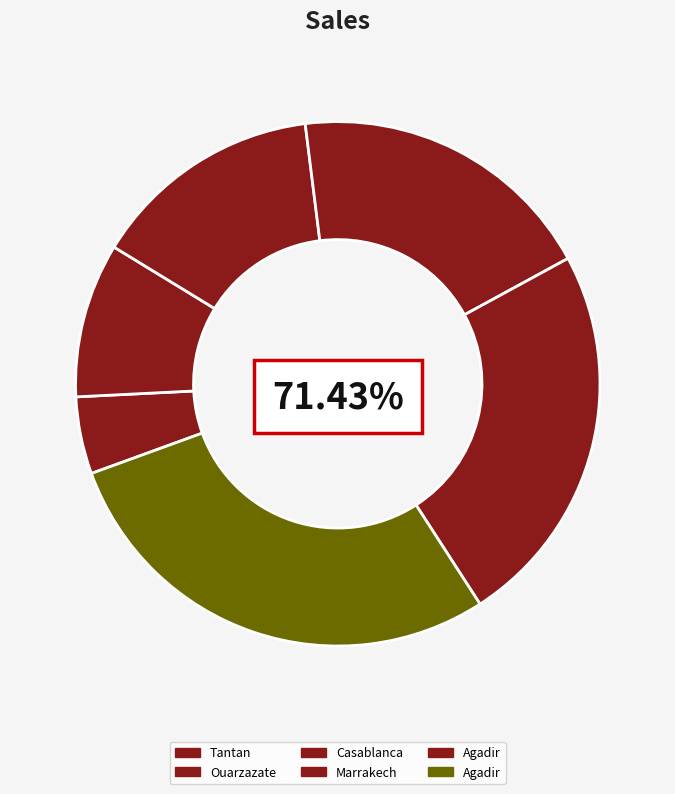

Which category has the biggest portion of the pie?

Agadir